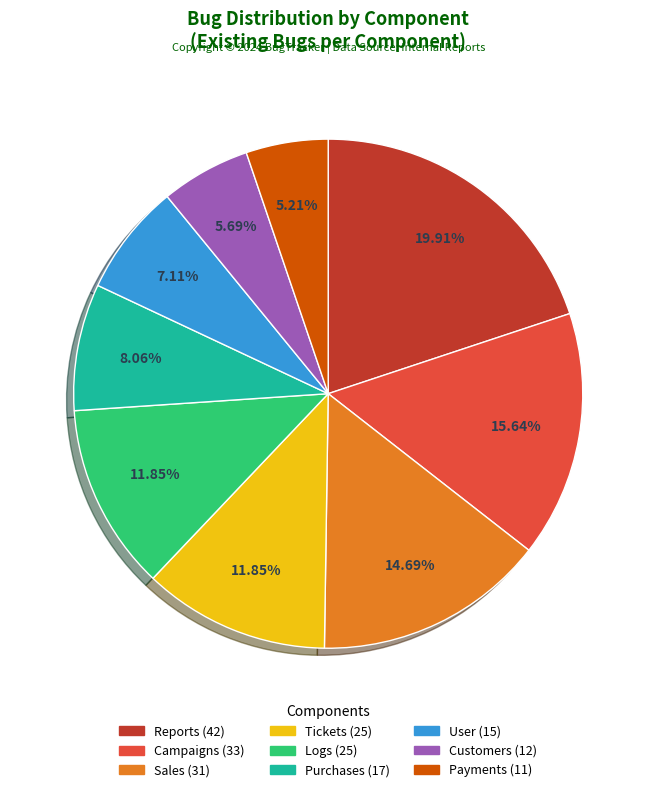

Do Campaigns and Customers together represent more than half of the pie?

No